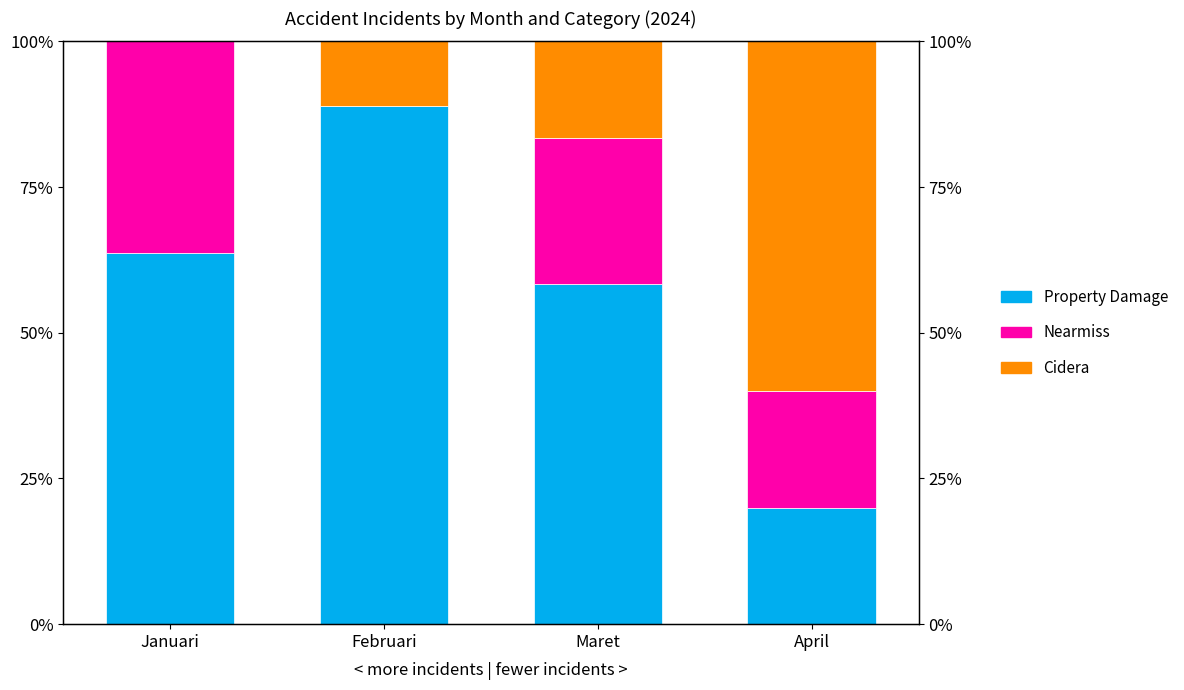

List the series in order of their peak value, highest first.

Property Damage, Cidera, Nearmiss